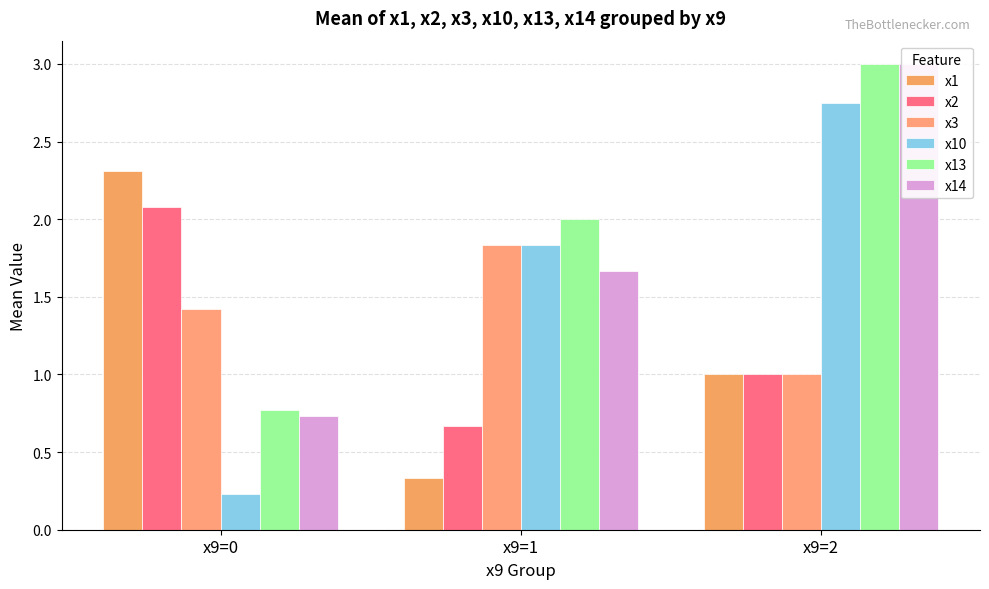

Read the x2 value at x9=2.

1.0